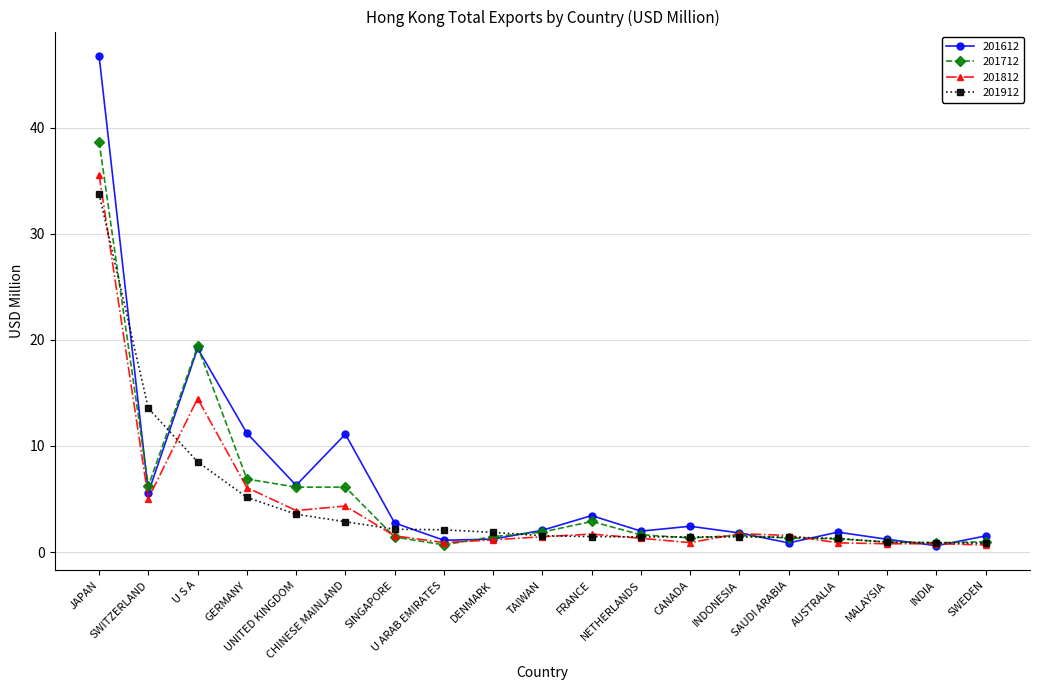

True or false: 201712 has a value of 12.6 at JAPAN.

False